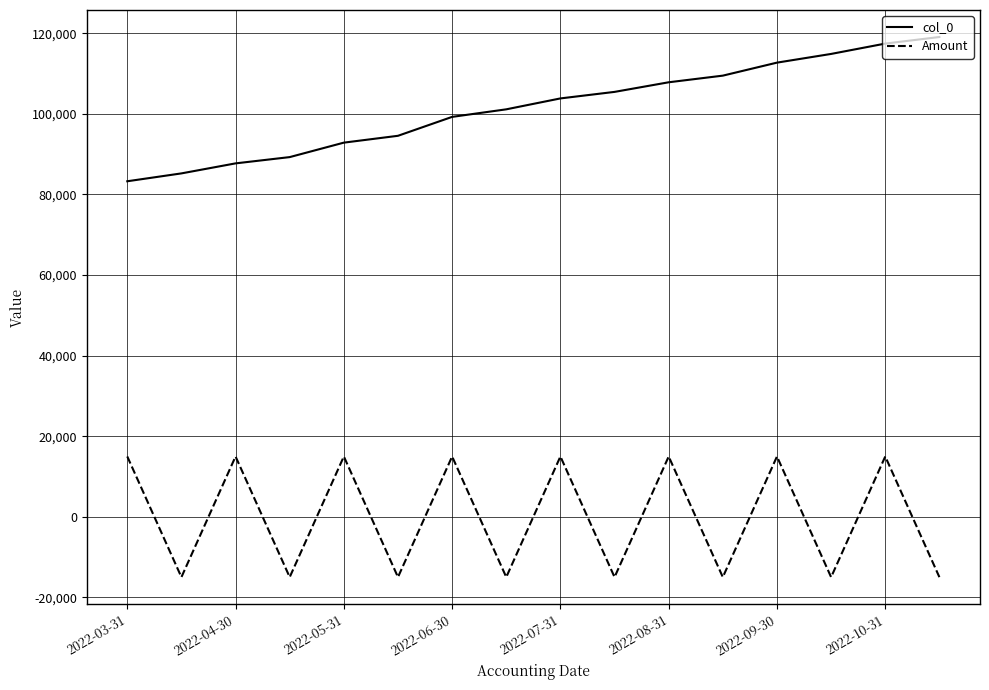

True or false: col_0 and Amount cross at least once.

False